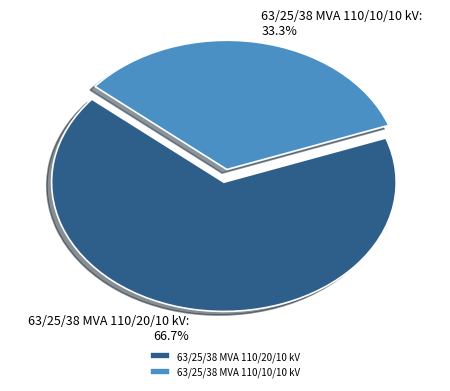

How many segments does this pie chart have?

2